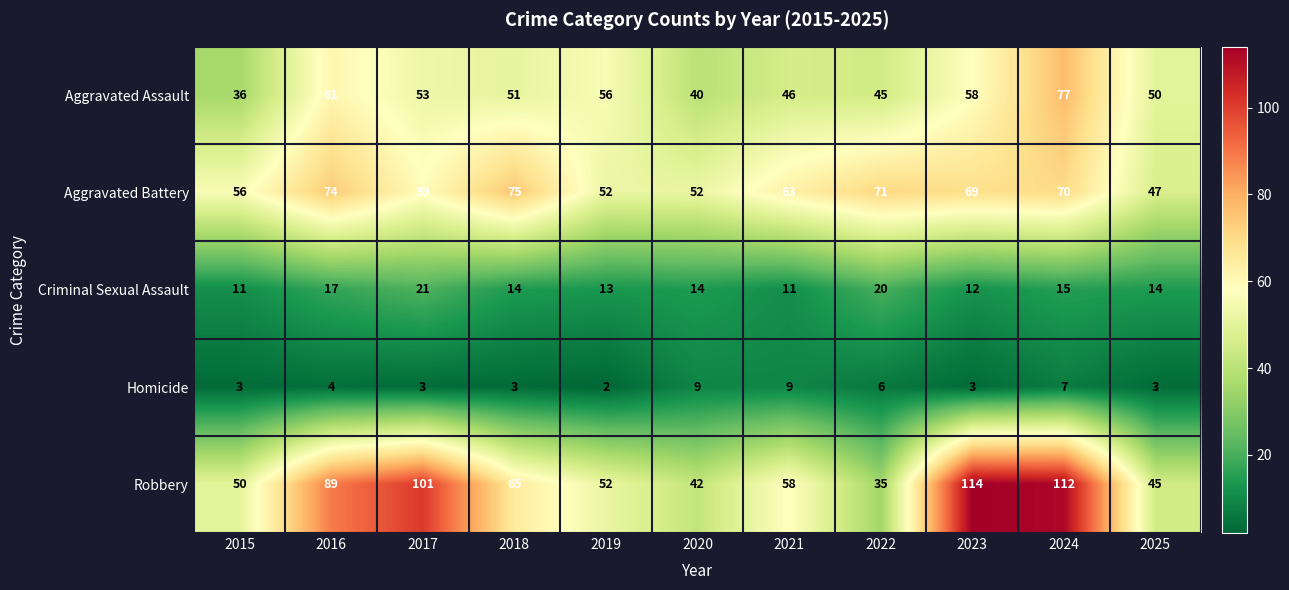

What is the difference between the highest and lowest values at 2024?

105